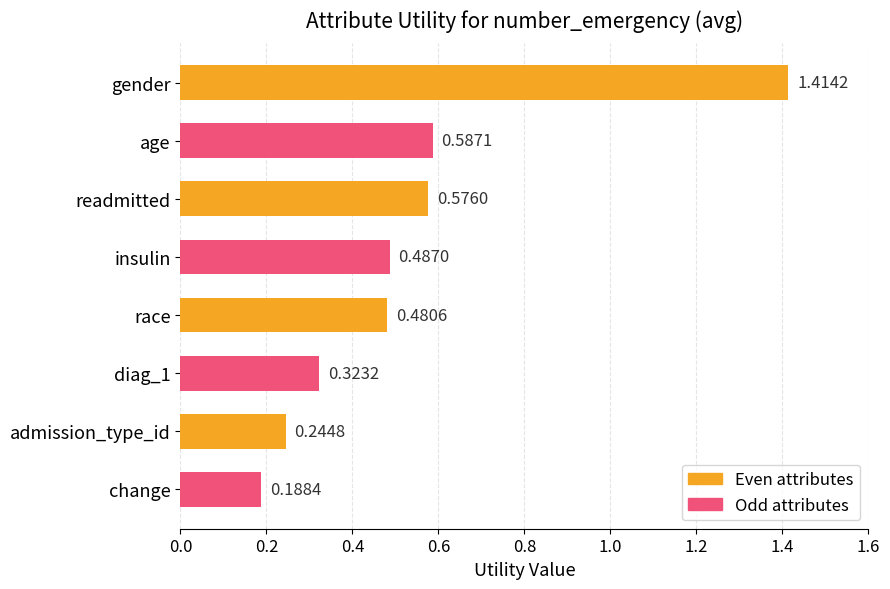

At which label is the value closest to 0?

change